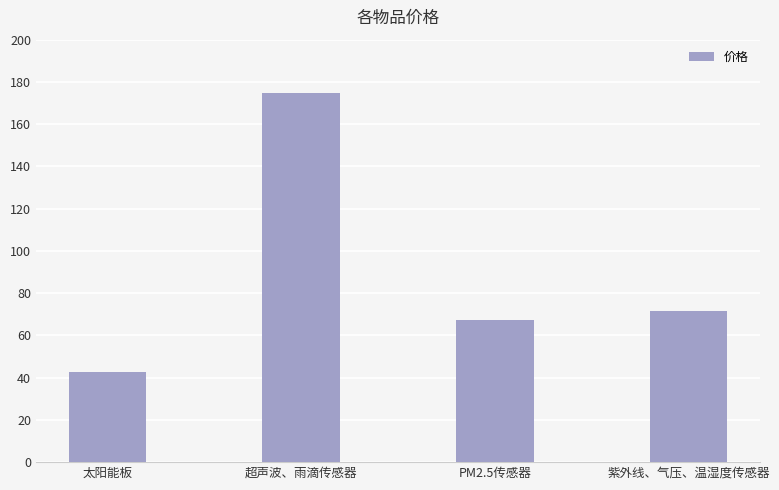

Where does the data first go above 71?

超声波、雨滴传感器